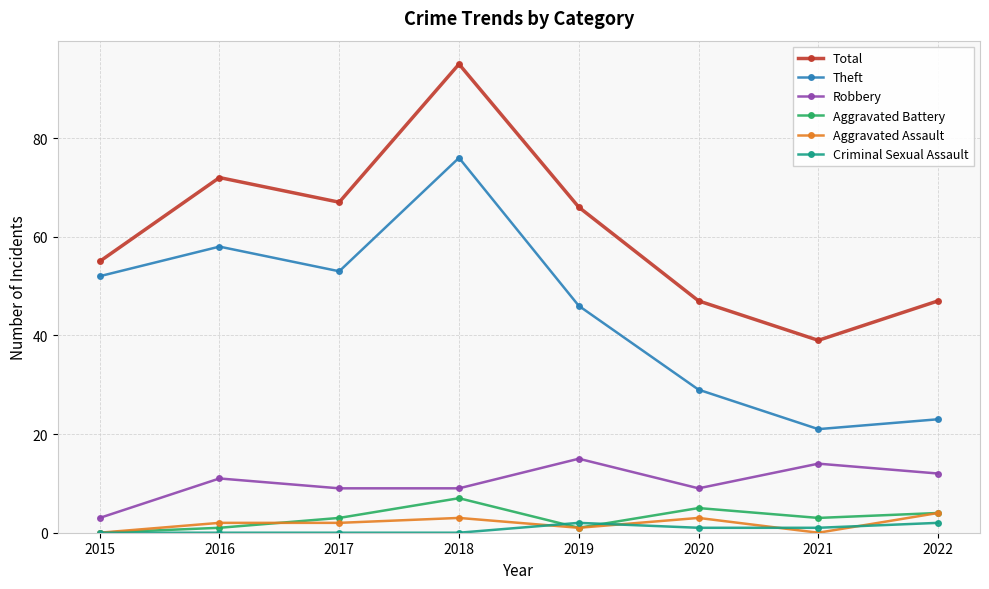

In Aggravated Battery, how many points are lower than both neighbors (excluding endpoints)?

2